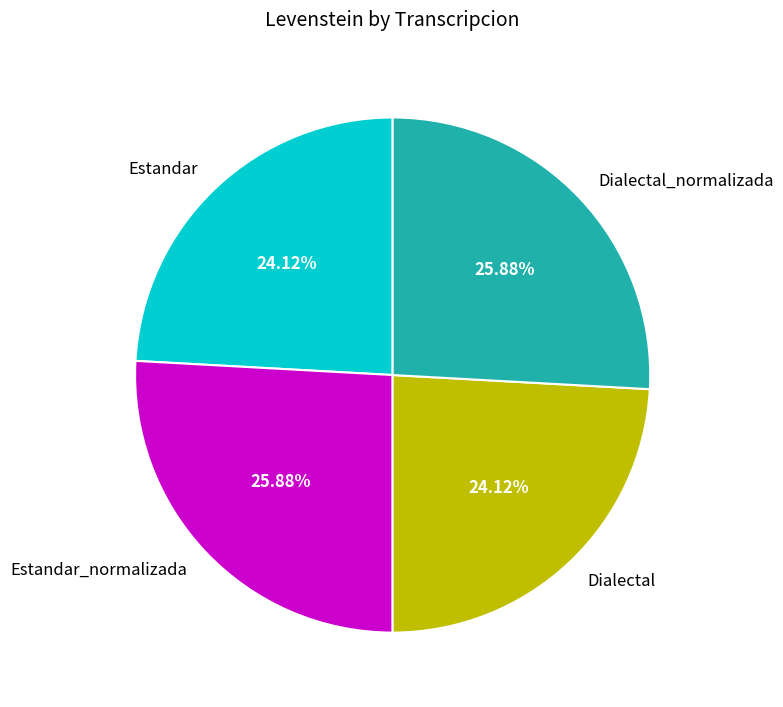

Approximately how many times larger is the value at Estandar compared to Estandar_normalizada?

0.9